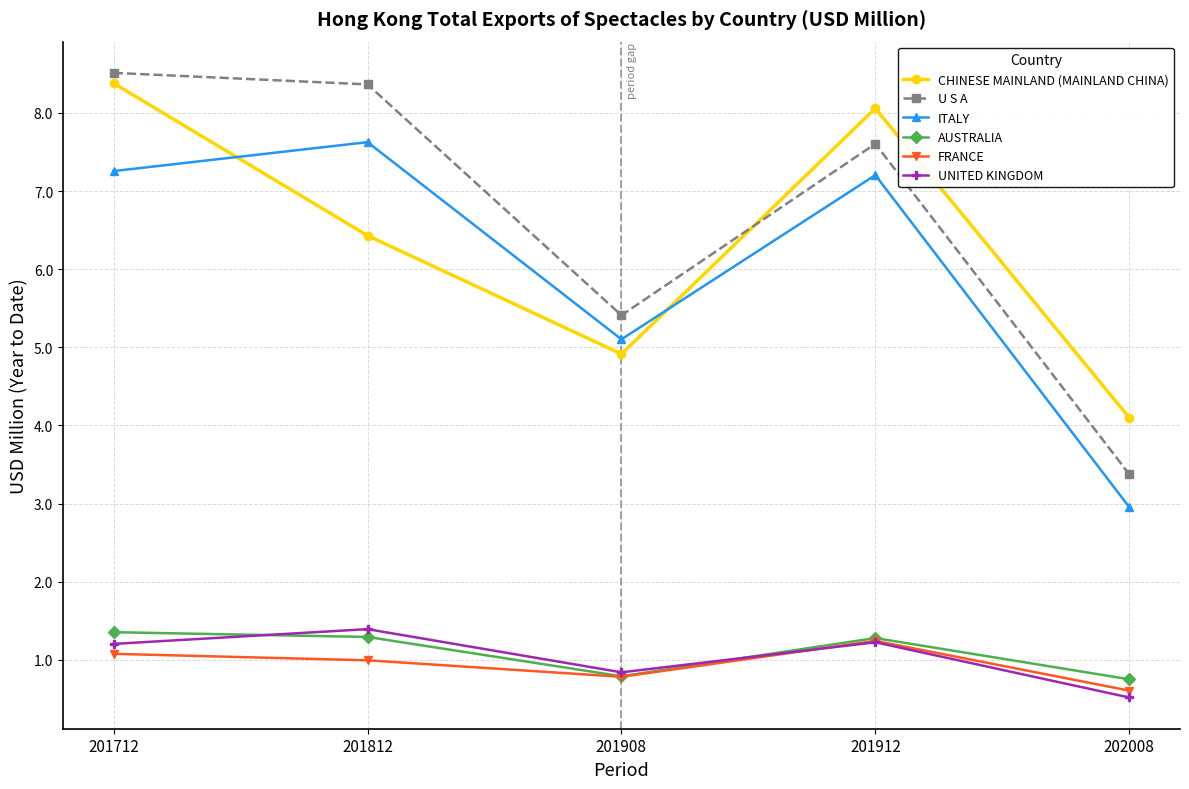

What is the total value across all series at 201912?

26.6